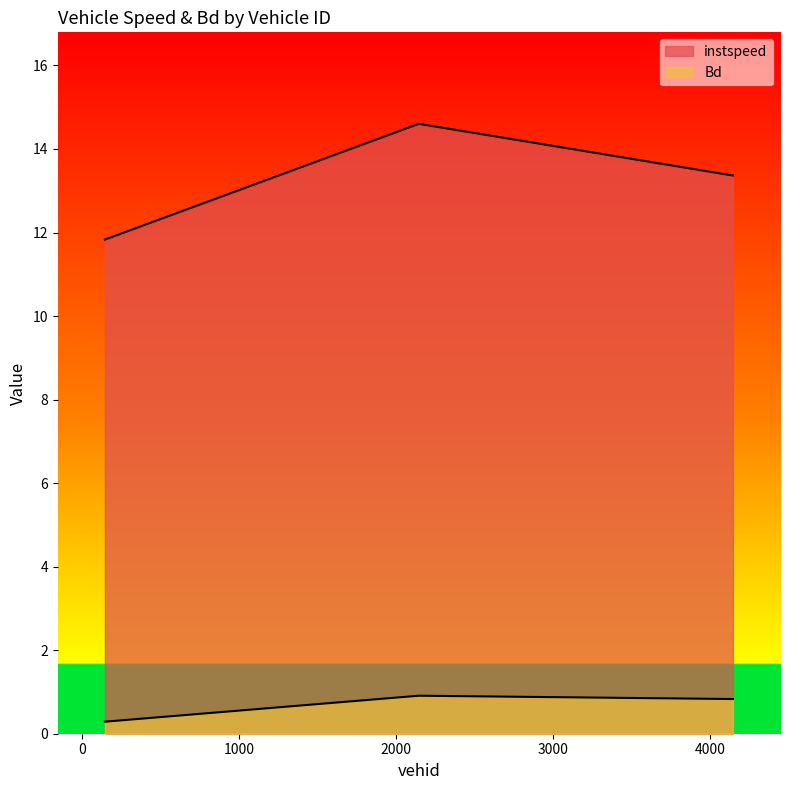

Is it true that Bd equals 0.6 at 2143.0?

False